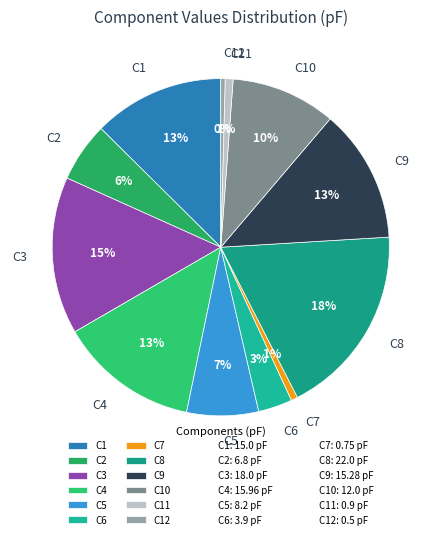

To the nearest percent, what is the average slice percentage?

8%